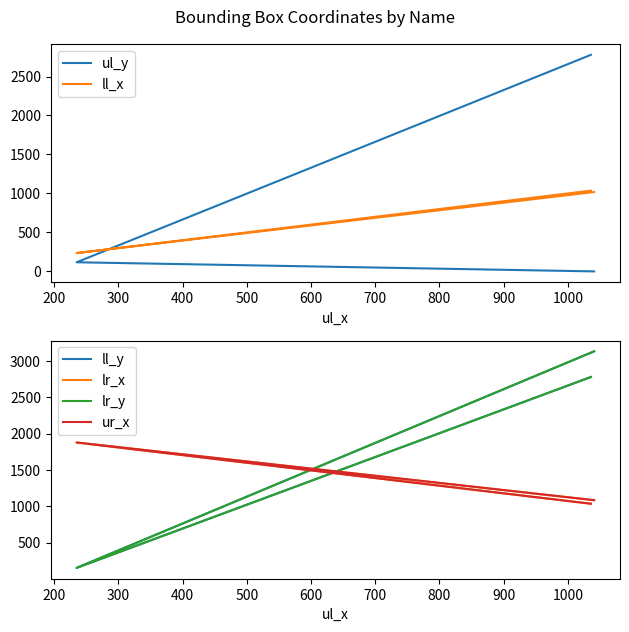

What is the difference between the second highest and minimum values in the ll_x series?

783